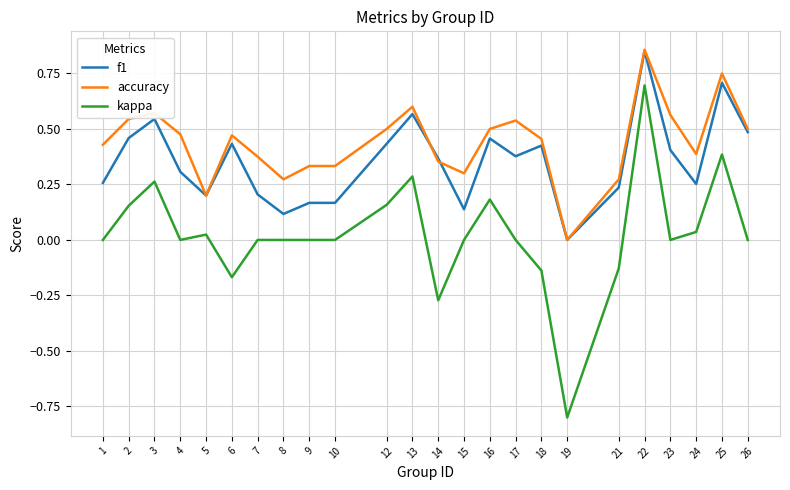

True or false: kappa and accuracy cross at least once.

False